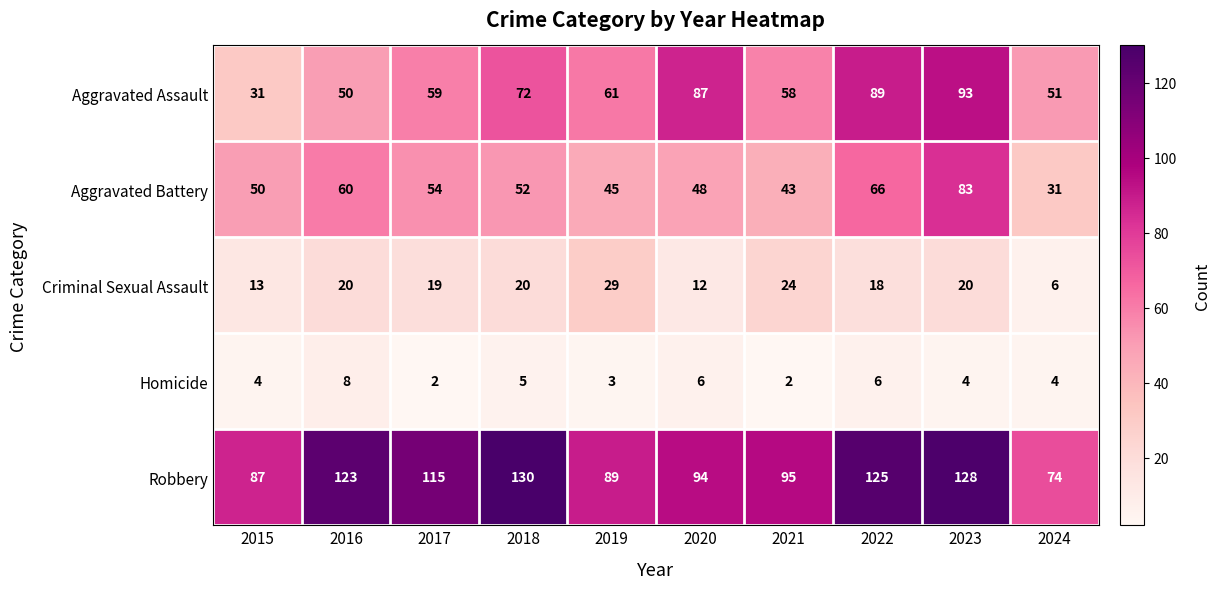

True or false: Robbery has a value of 25 at 2017.

False